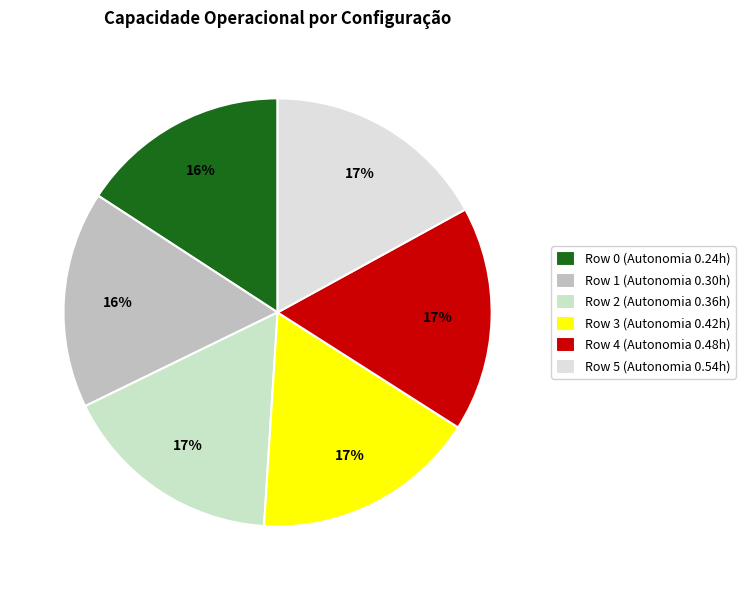

How many slices are in this pie chart?

6